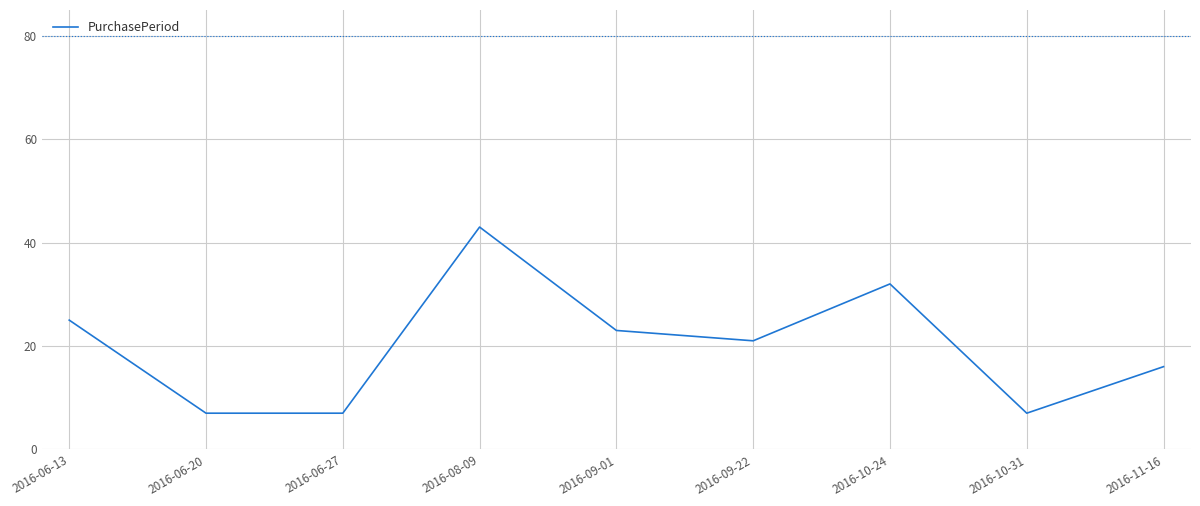

Which has a higher value, 2016-11-16 or 2016-09-01?

2016-09-01